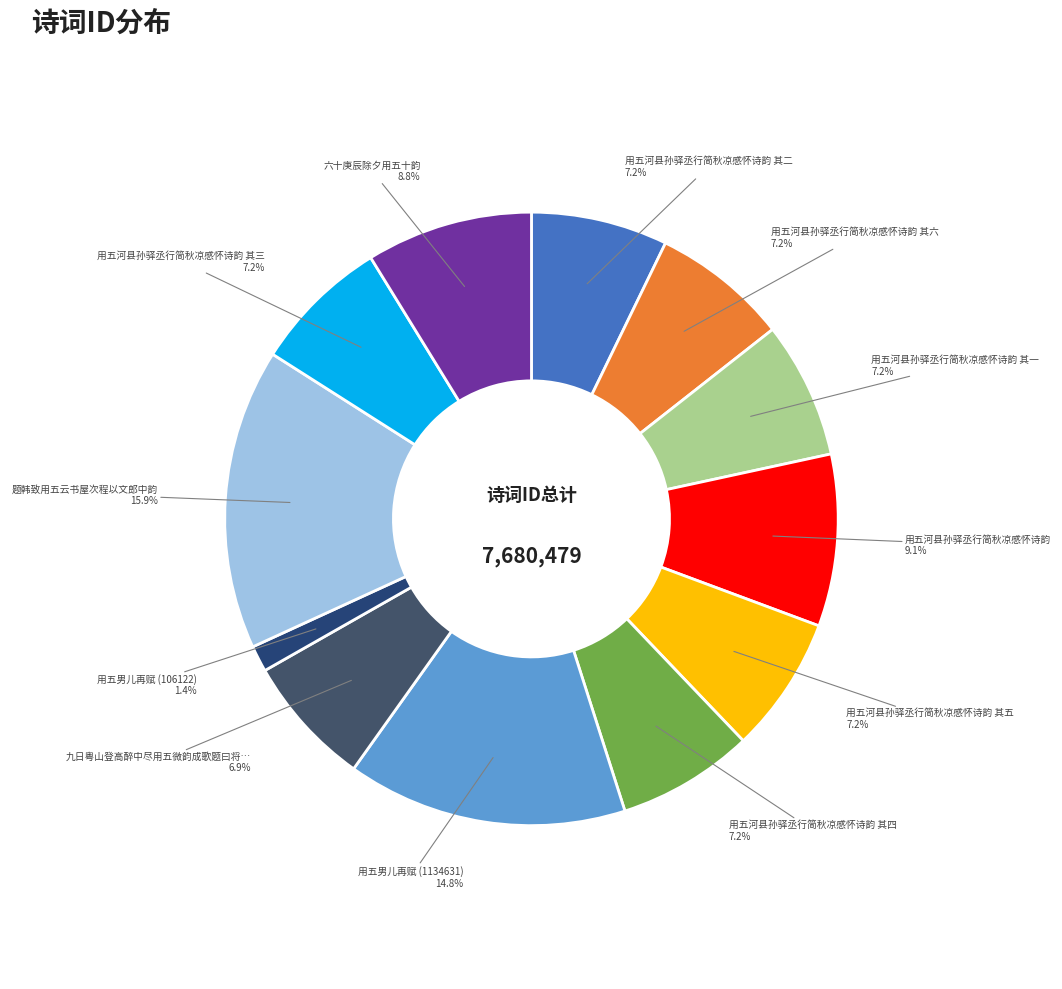

Count the number of slices in the pie.

12